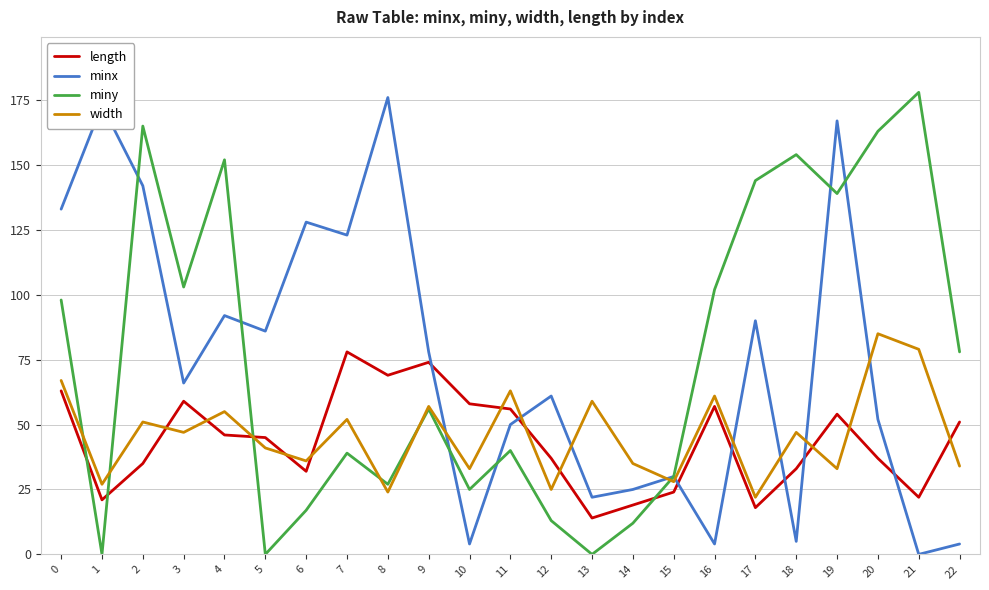

The minx series shows 173 at 1. True or false?

True